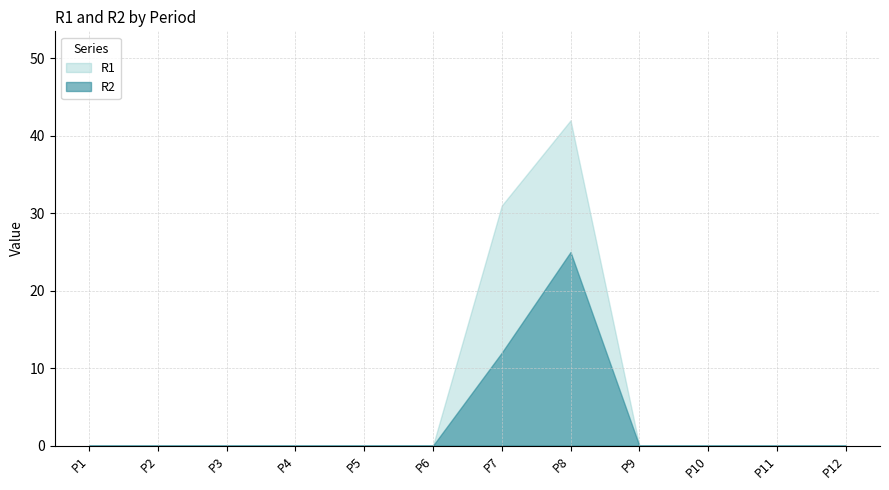

In R1, how many points are higher than both neighbors (excluding endpoints)?

1